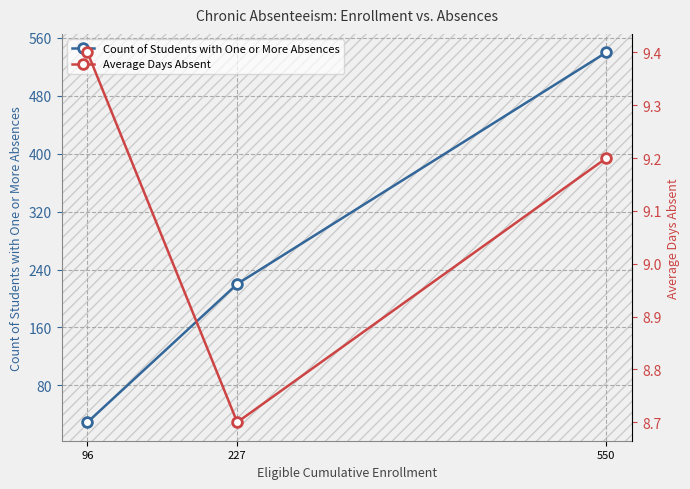

At which label is Average Days Absent closest to 9?

550